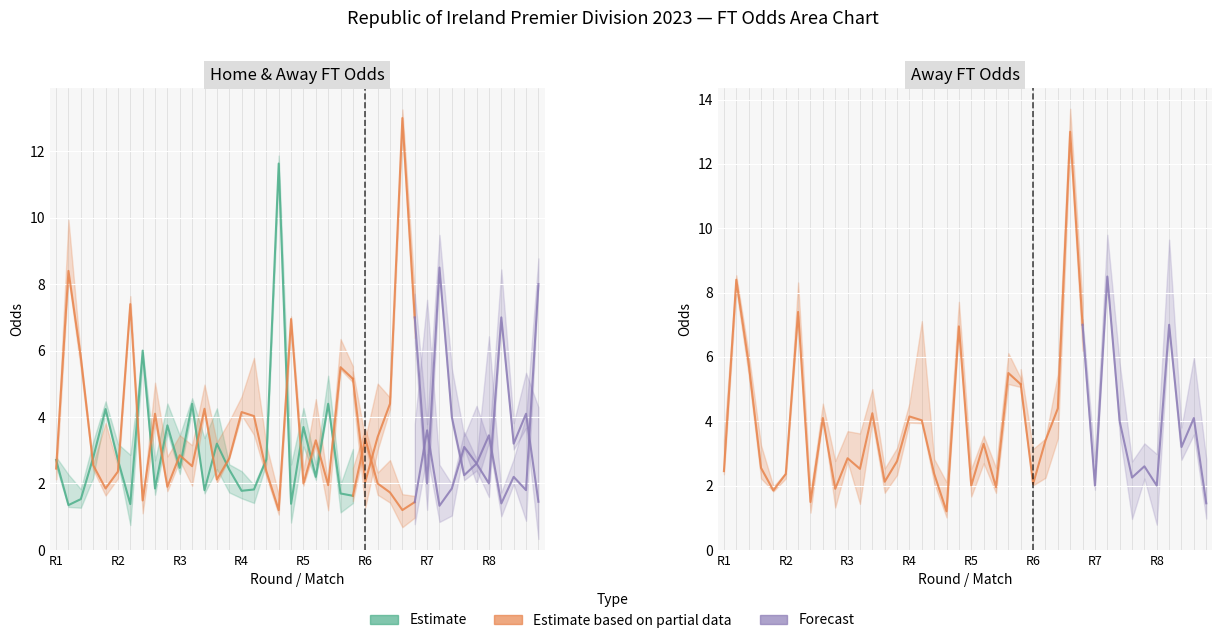

Which has a higher value, 22 or 26?

26